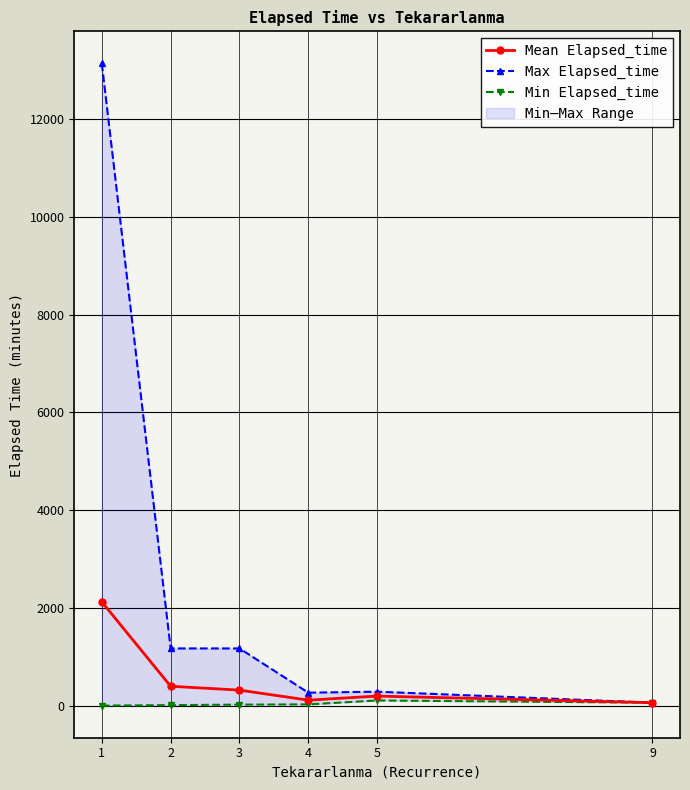

What is the difference between the maximum and second lowest values in the Mean Elapsed_time series?

2010.8